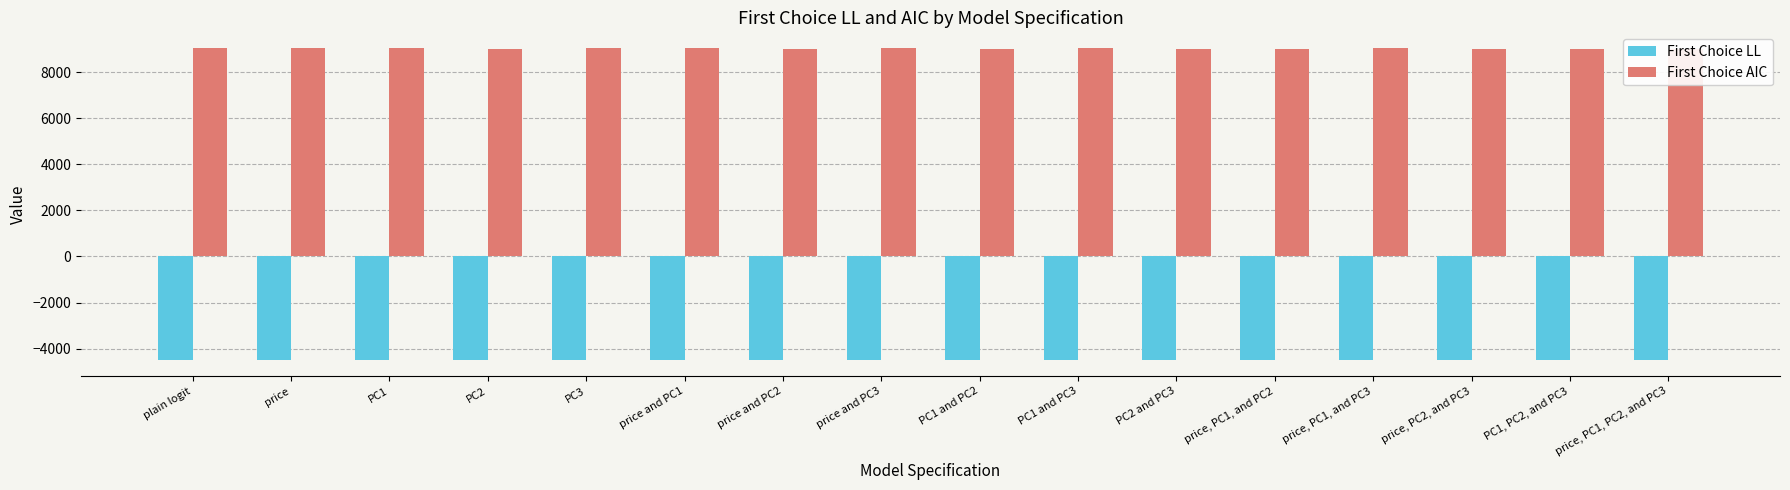

At which label does First Choice LL first exceed -4494?

price and PC2